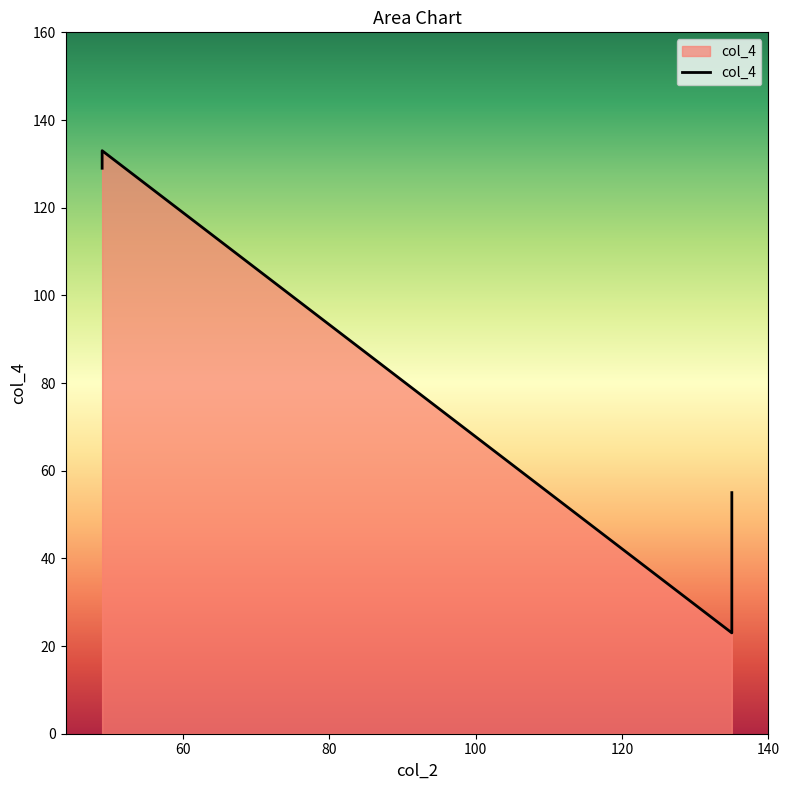

What is the difference between the maximum and minimum values?

110